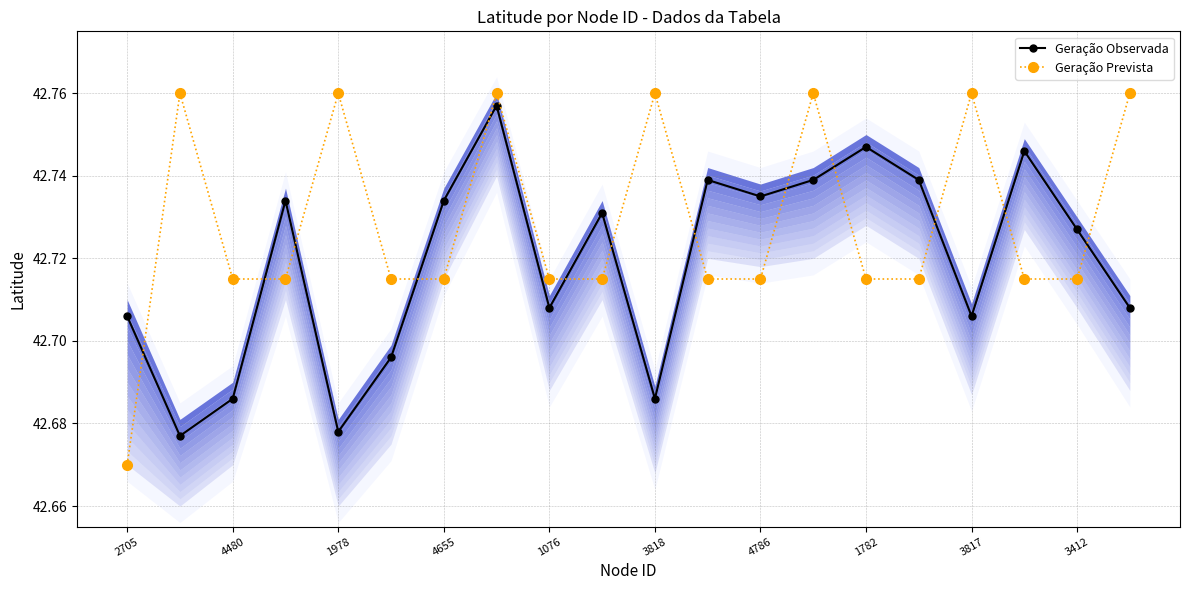

How many interior local peaks does the Geração Observada series have?

6